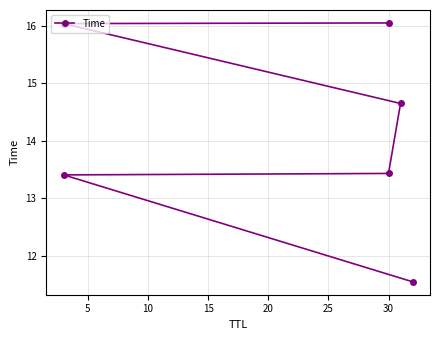

What is the sum of the values at 5 and 0?

25.0